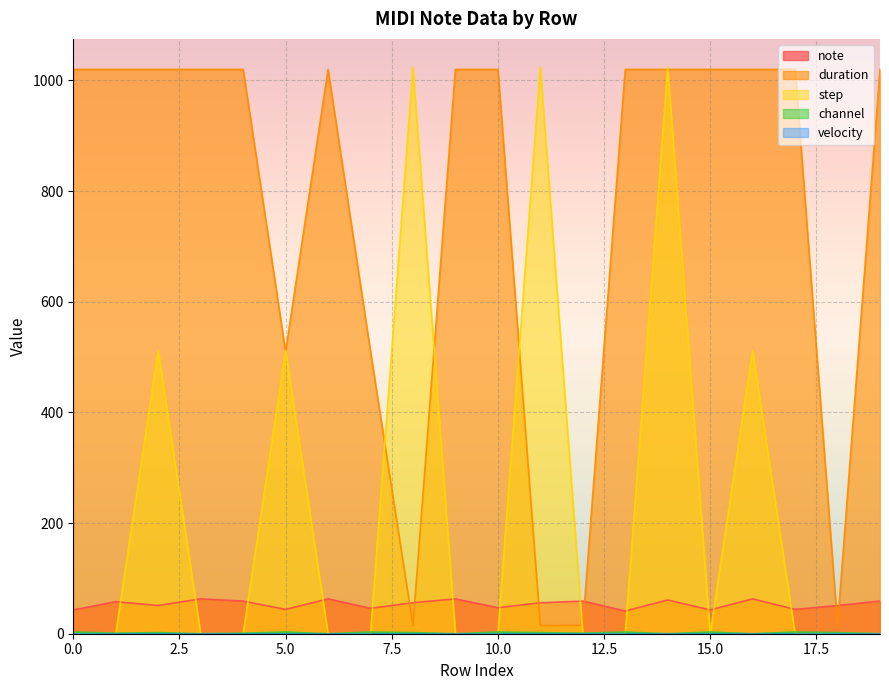

Where does the note series first go above 56?

1